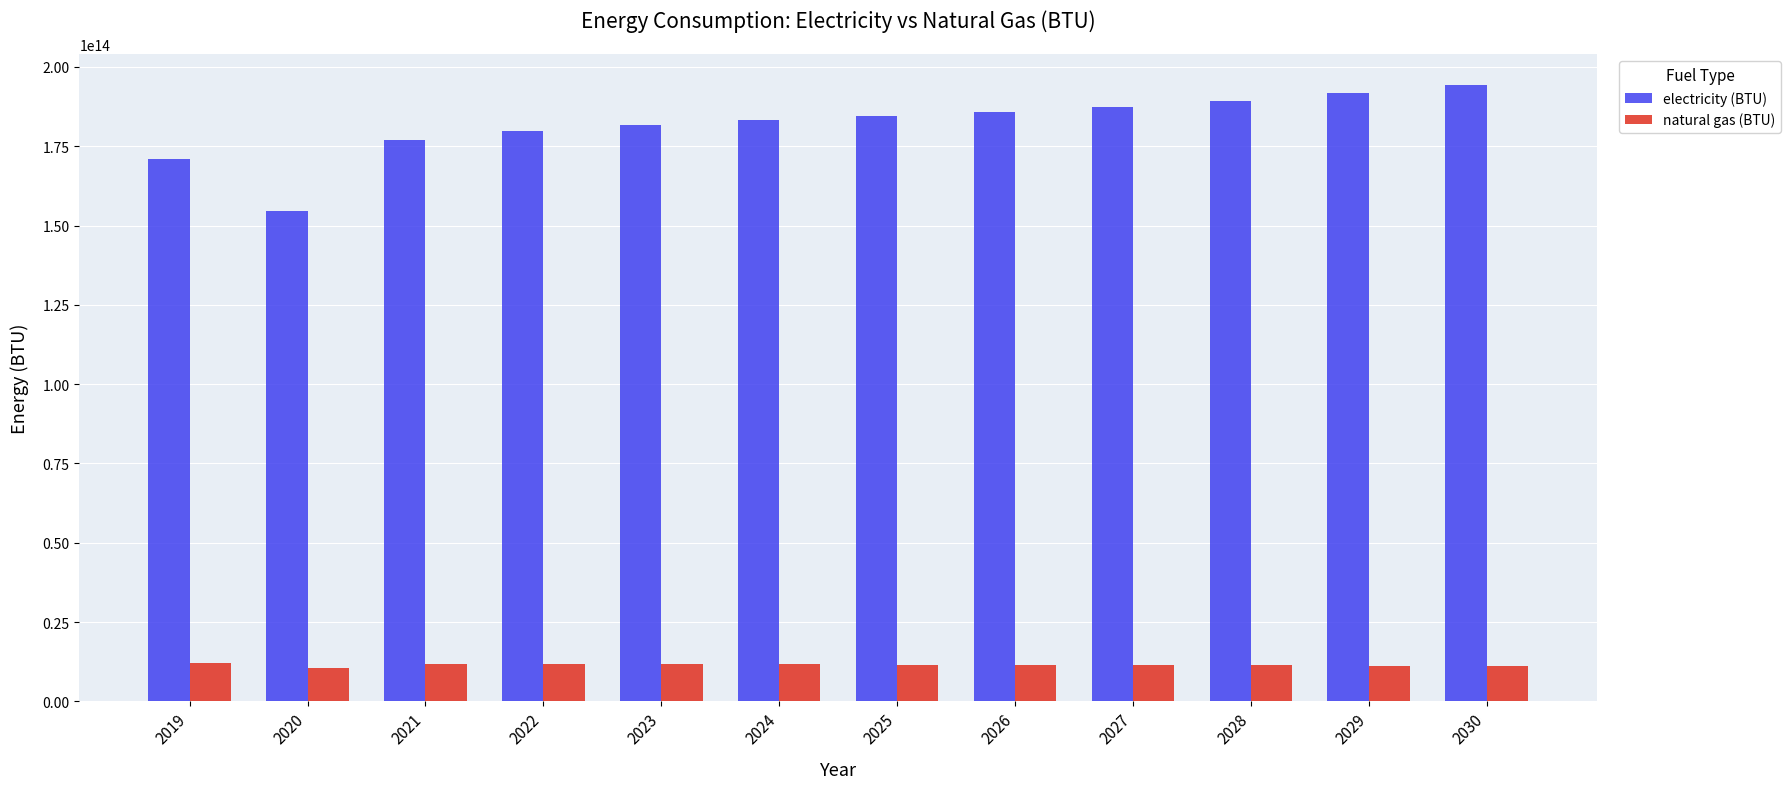

The electricity (BTU) series shows 189368447546531.3 at 2028. True or false?

True